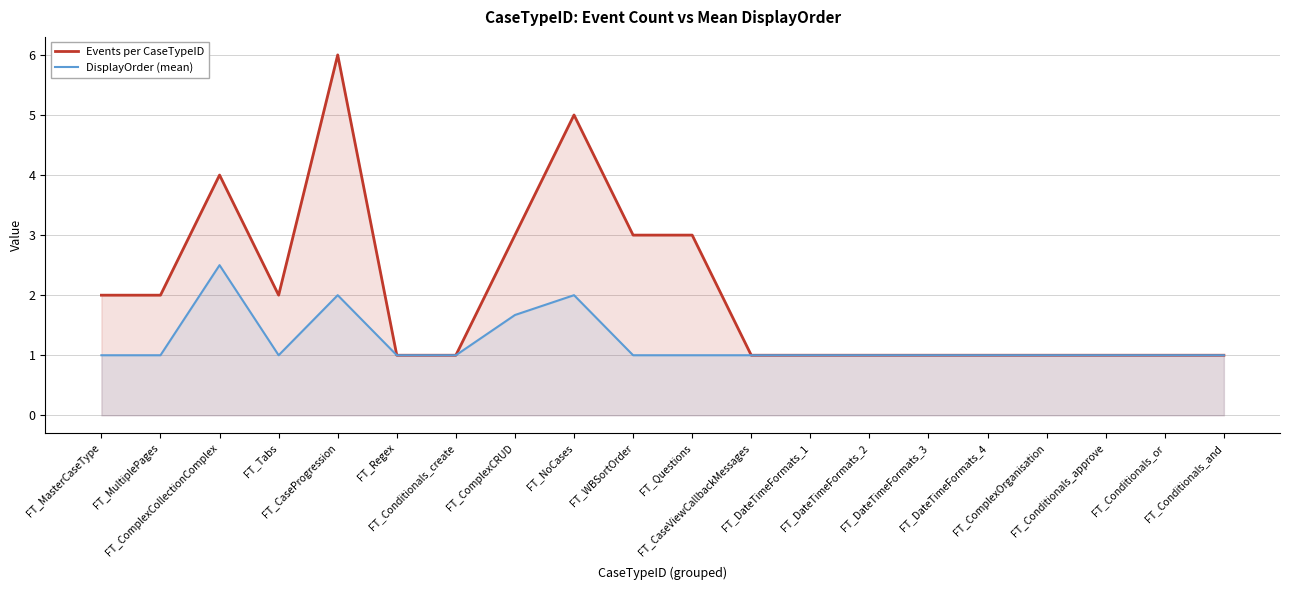

What is the difference between the highest and lowest values at FT_Questions?

2.0